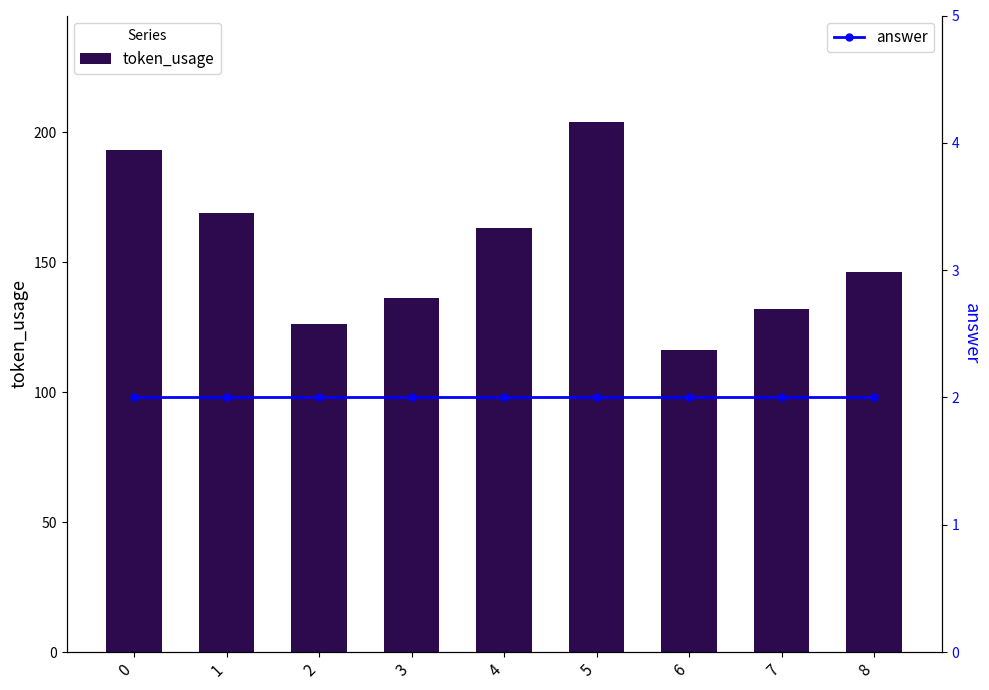

Are the bars horizontal?

No